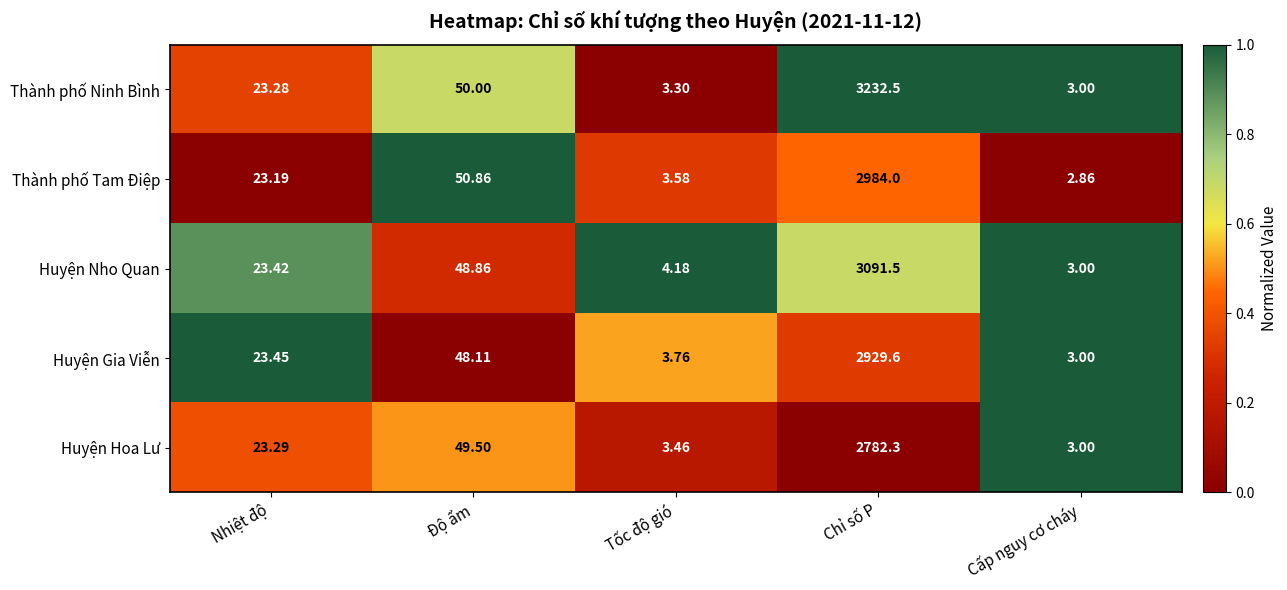

Which series has the widest spread of values?

Thành phố Ninh Bình